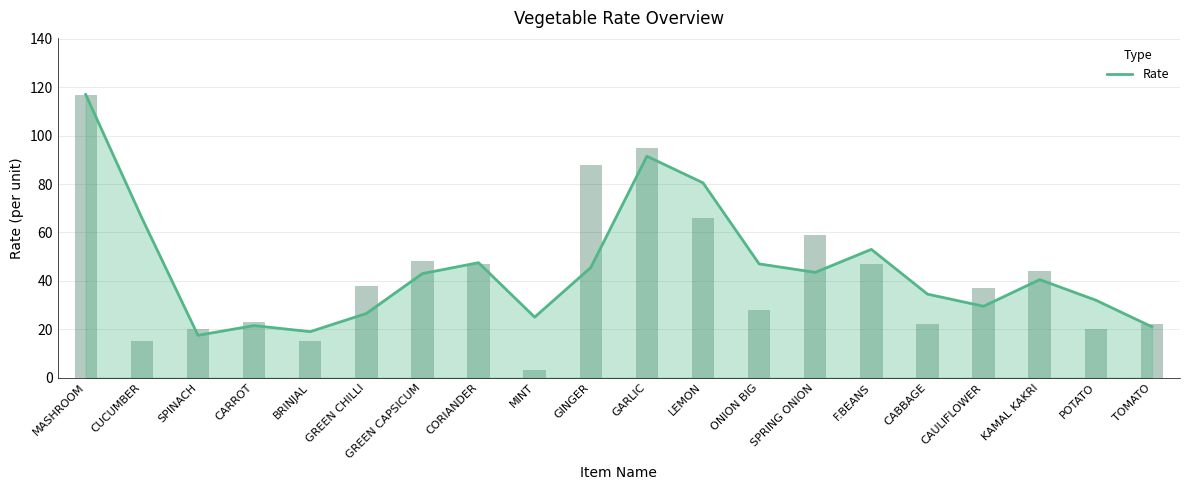

What is the label of the 9th bar from the right?

LEMON